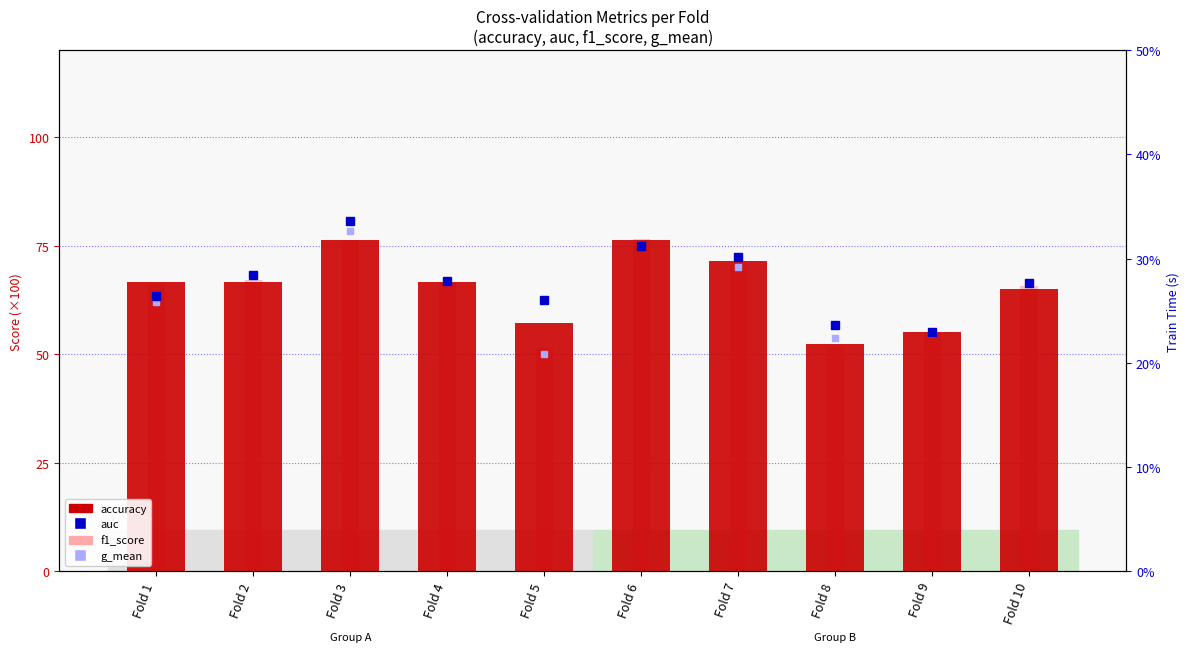

True or false: accuracy has a value of 66.7 at Fold 2.

True